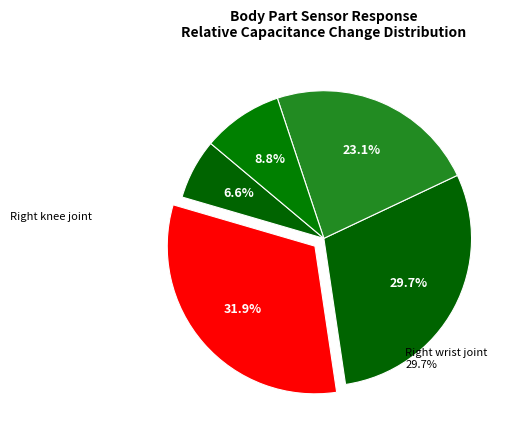

How many slices are in this pie chart?

5